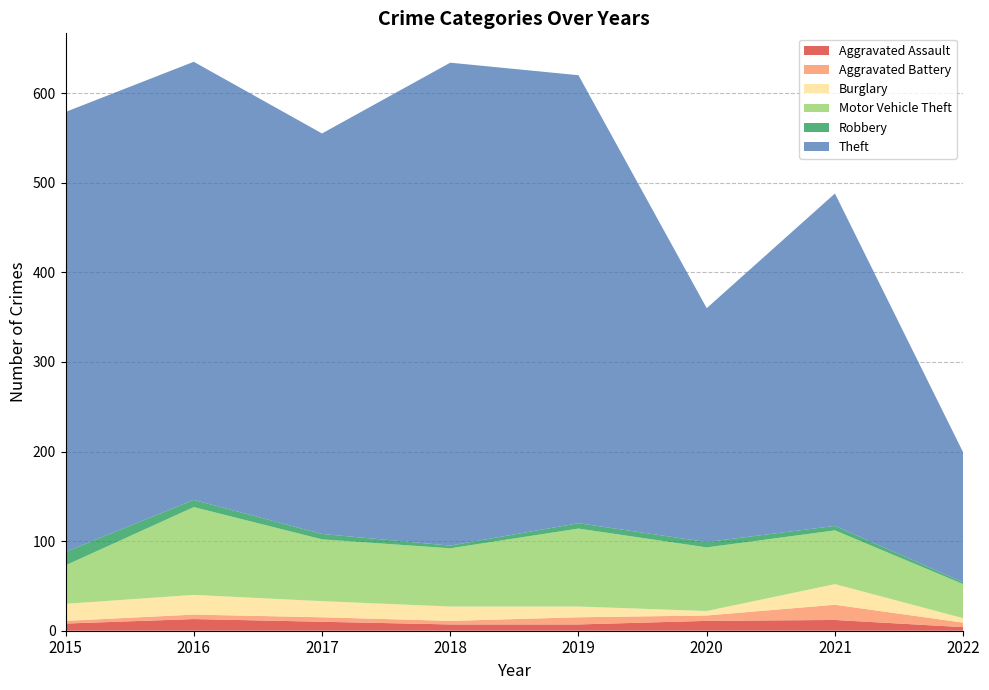

Reading left to right, list all the values displayed in this chart.

Aggravated Assault: 8	13	10	7	7	11	12	4
Aggravated Battery: 3	5	5	4	8	6	17	5
Burglary: 19	22	18	16	12	5	23	5
Motor Vehicle Theft: 43	98	69	65	87	71	60	38
Robbery: 15	8	6	3	6	6	5	2
Theft: 491	489	447	539	500	261	371	145